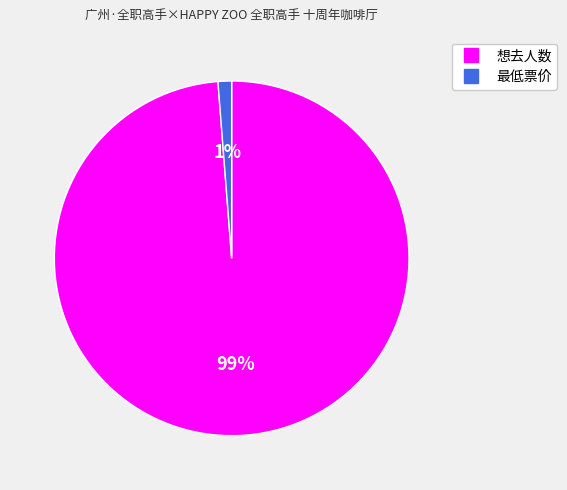

True or false: 想去人数 accounts for 89% of the total.

False